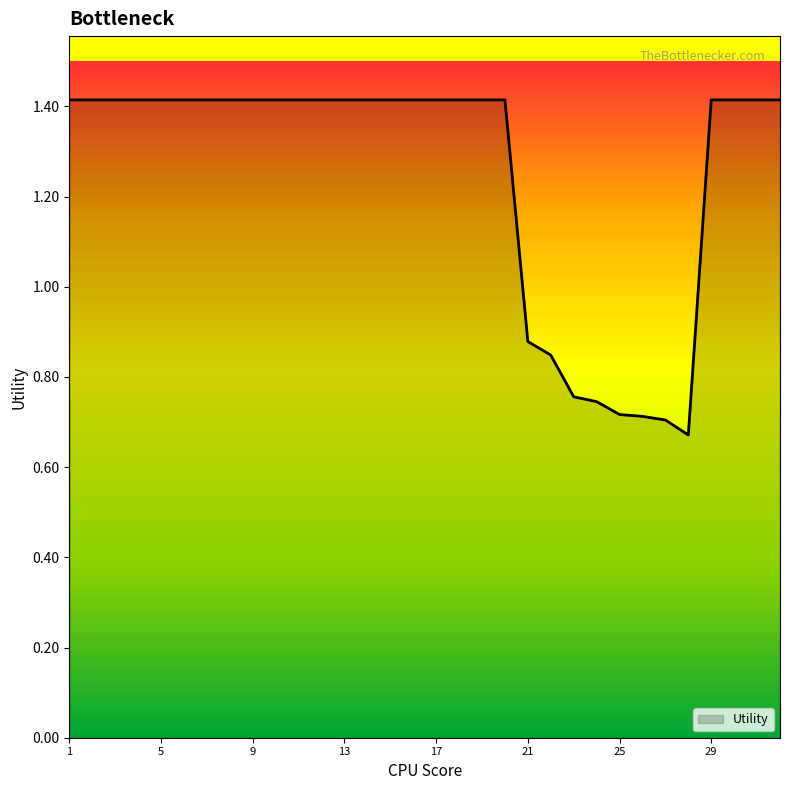

At which label is the value closest to 1?

21